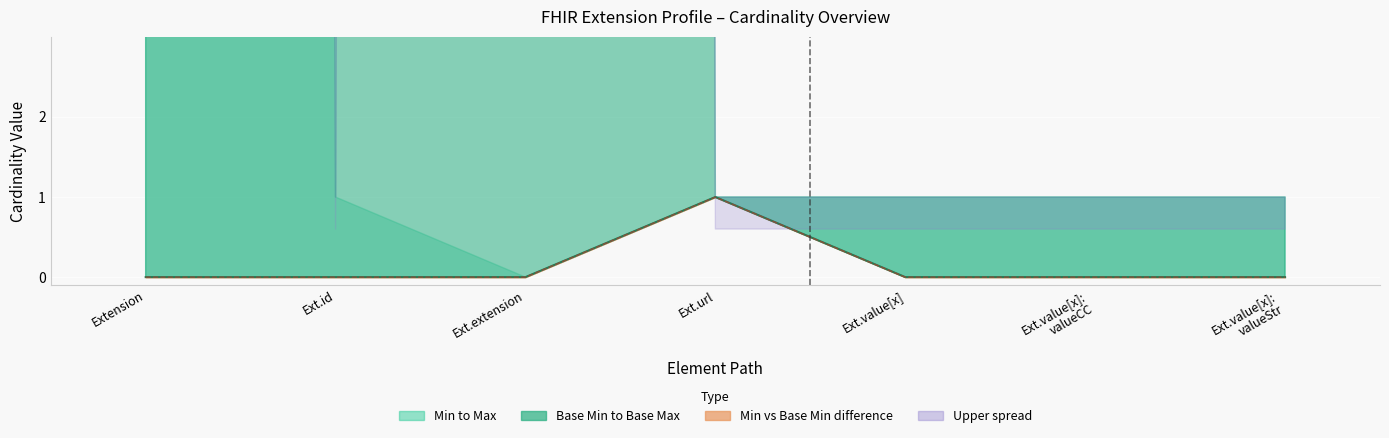

Which series has the largest range (max minus min)?

Min